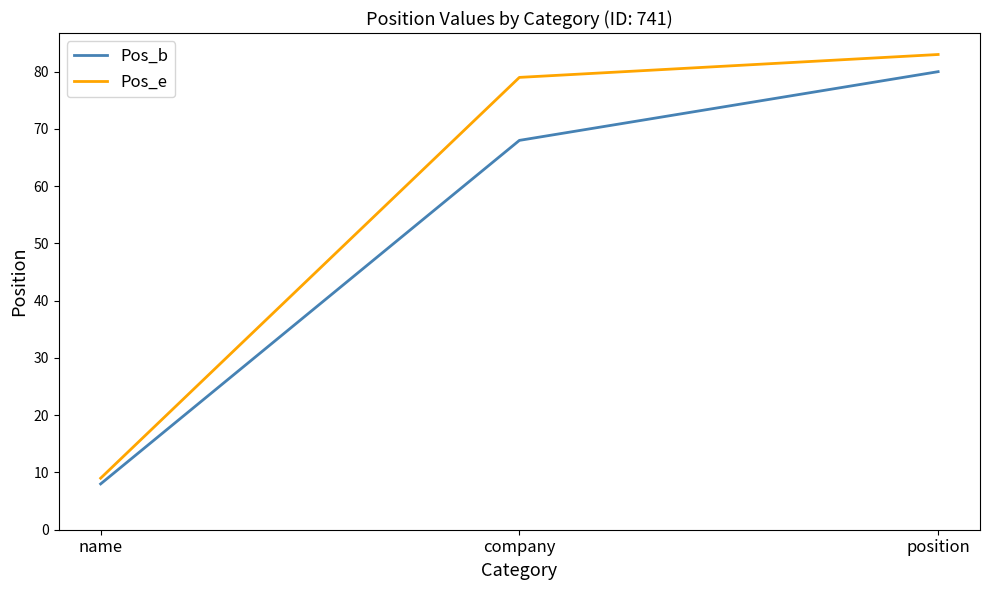

Is it true that Pos_e equals 135 at company?

False